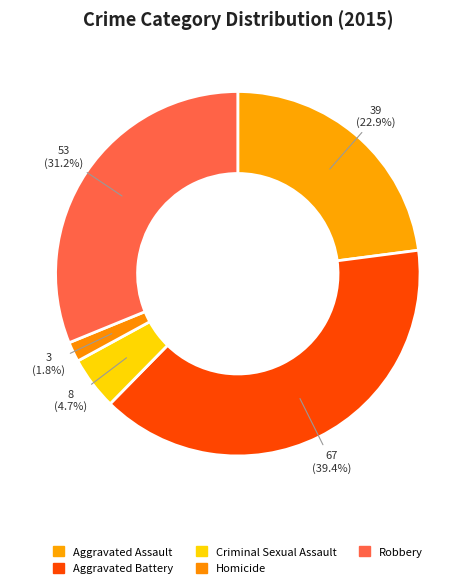

Does Aggravated Assault account for over 50% of the chart?

No